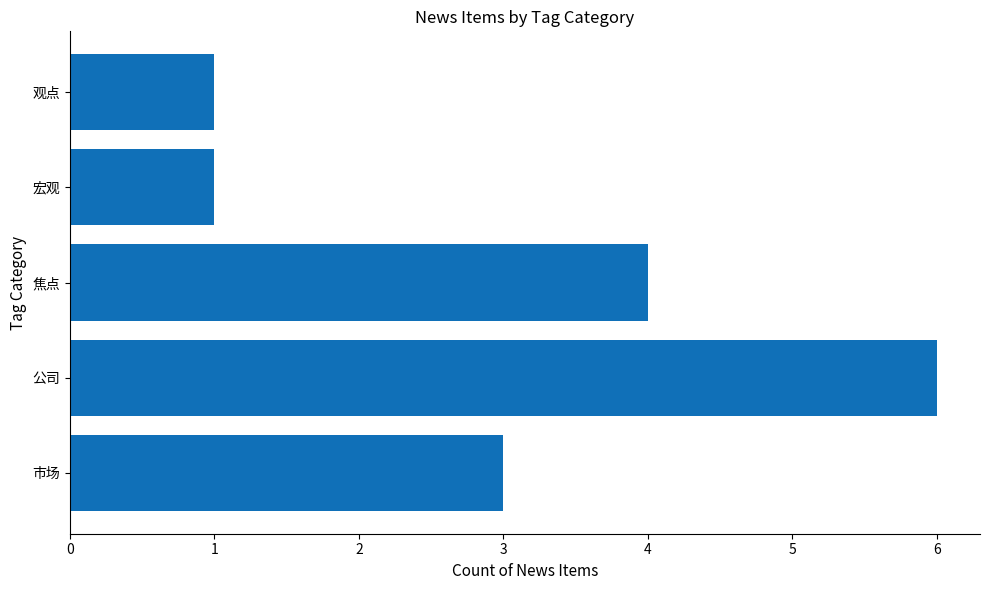

Which label corresponds to the largest value in the chart?

公司